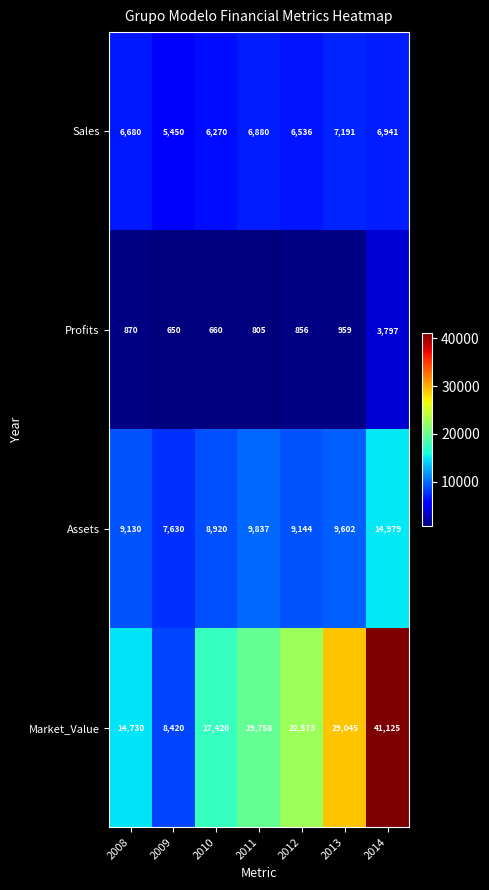

True or false: Sales has a value of 11553 at 2008.

False